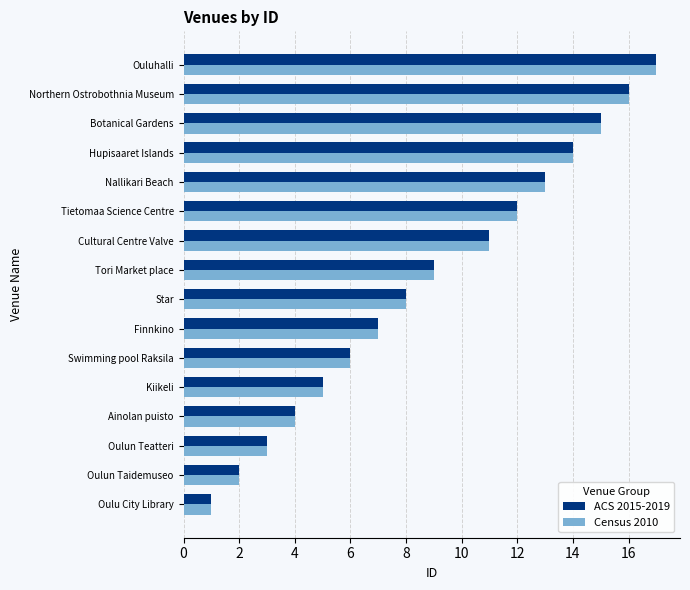

What is the highest value of the Census 2010 series?

17